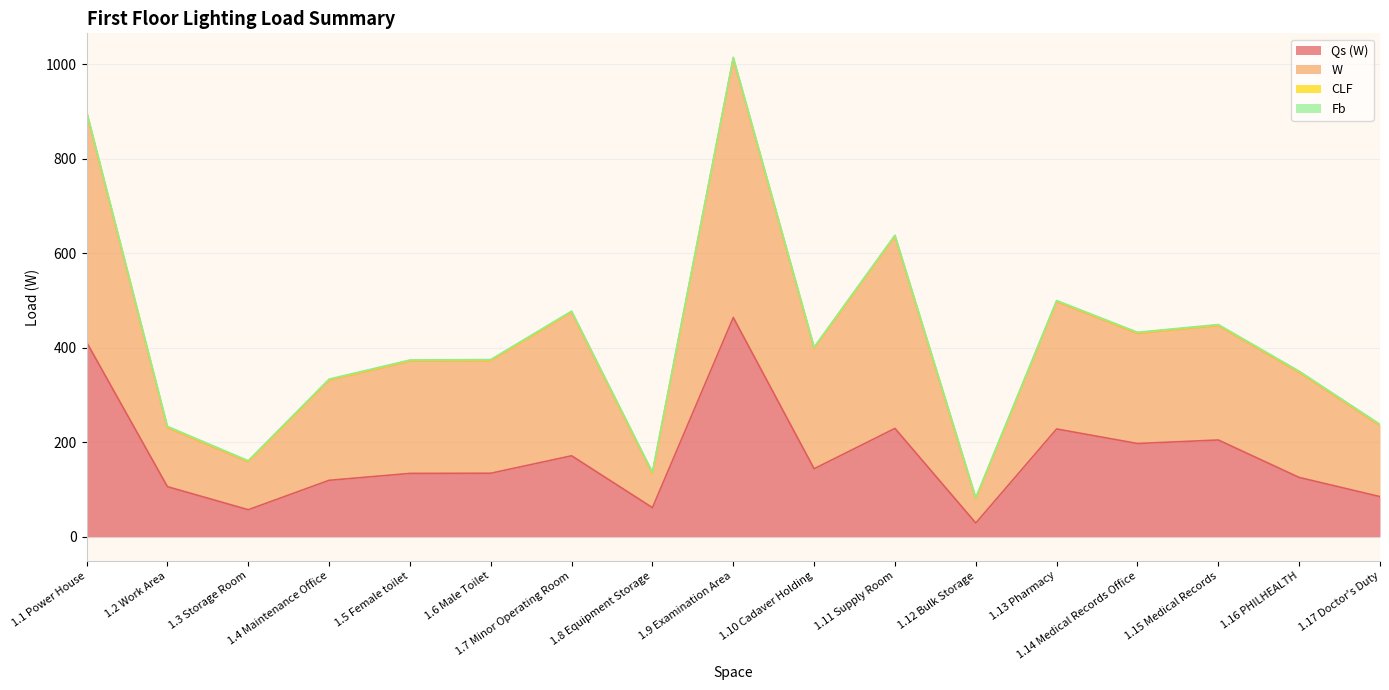

What position from the right is 1.6 Male Toilet?

12